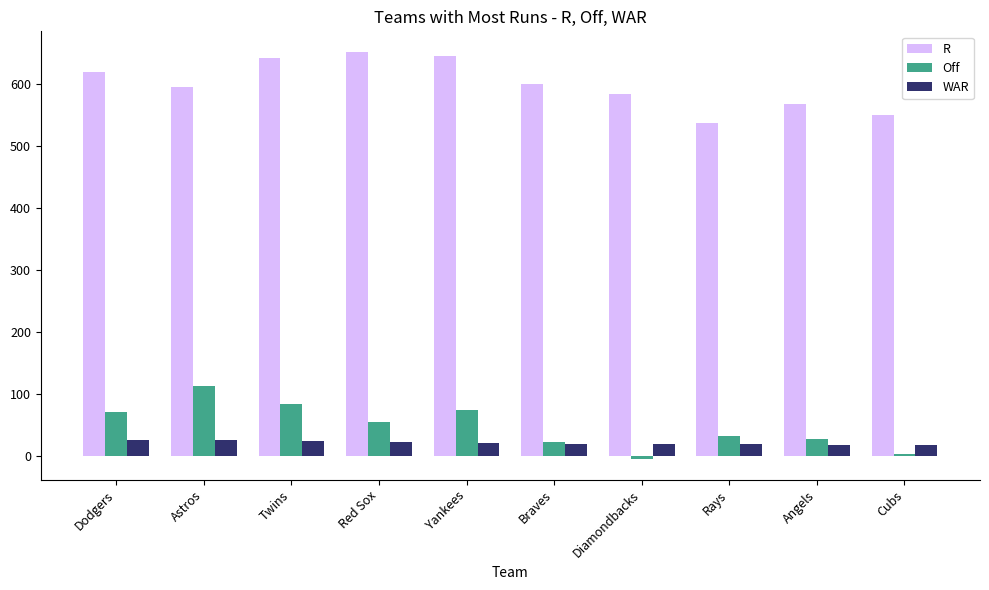

Count the number of data series in this chart.

3